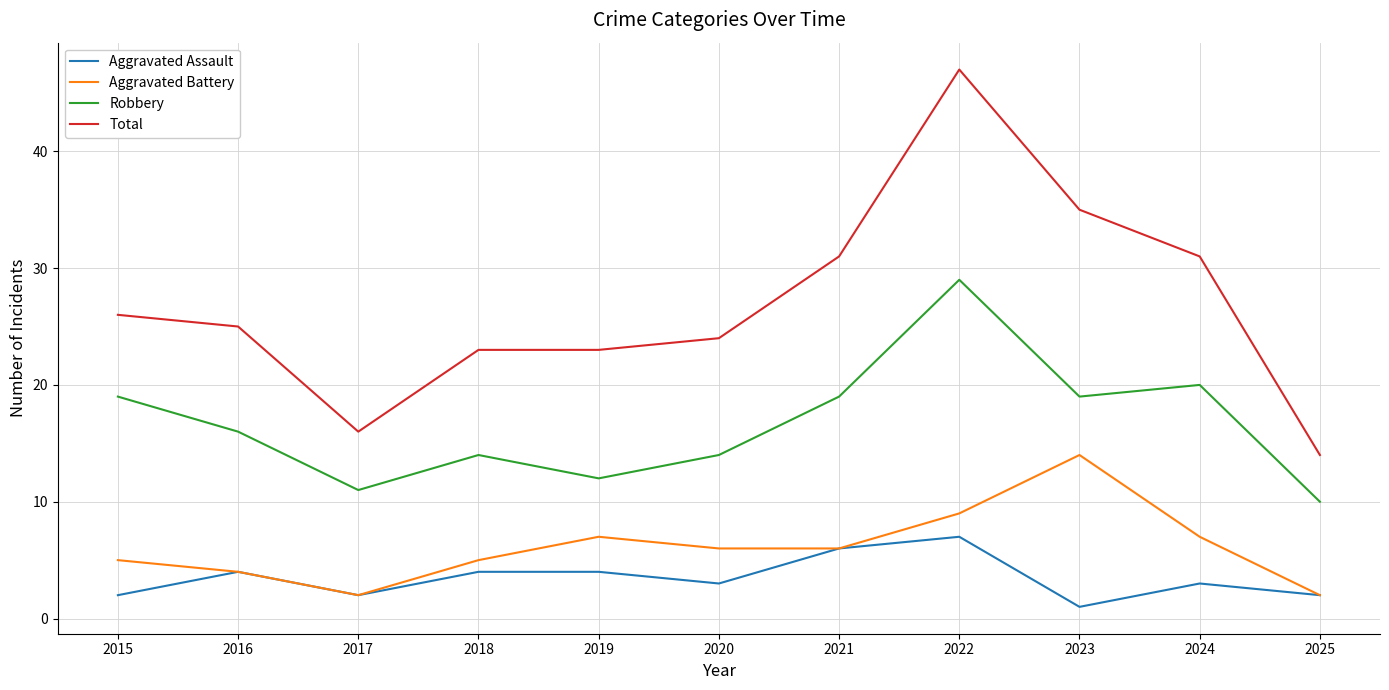

Which series has the largest total across all categories?

Total